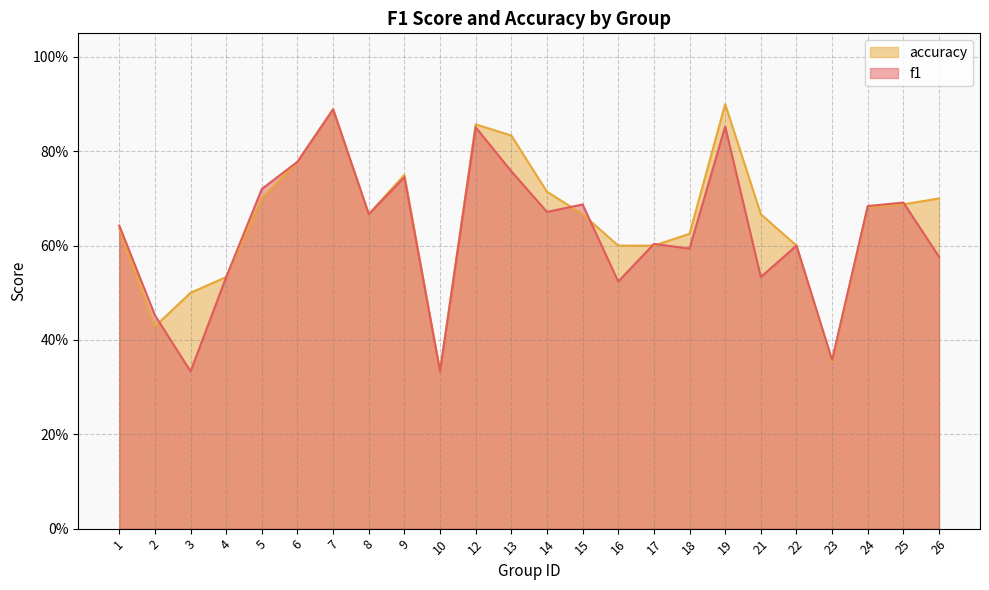

The f1 series shows 1.1 at 17. True or false?

False